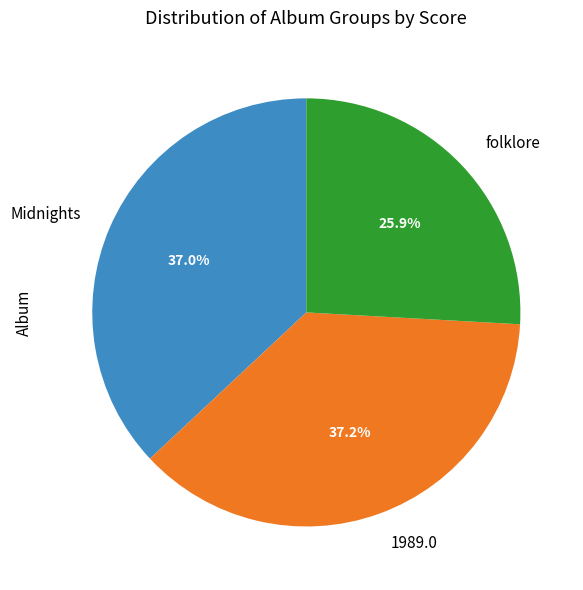

Approximately how many times larger is the value at folklore compared to Midnights?

0.7